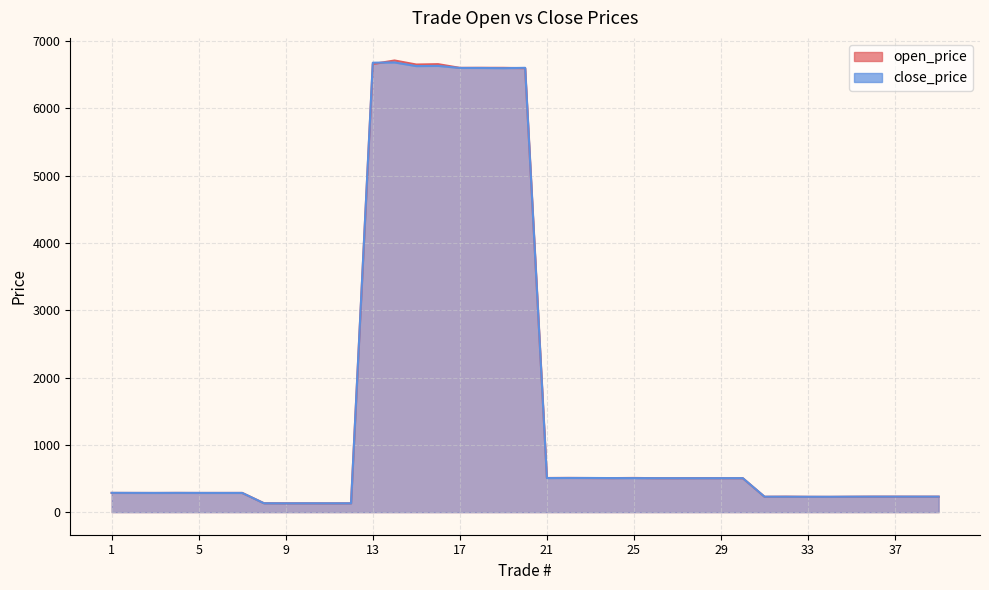

List the labels in order of open_price value, largest first.

14, 13, 16, 15, 18, 19, 17, 20, 22, 25, 21, 23, 24, 28, 29, 26, 27, 30, 4, 1, 7, 6, 2, 5, 3, 36, 37, 32, 39, 38, 35, 31, 33, 34, 8, 9, 10, 12, 11